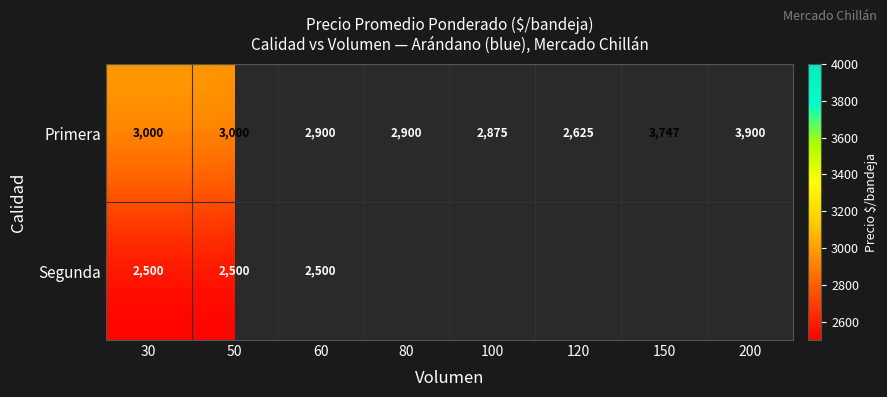

What is the sum of all Primera values?

24947